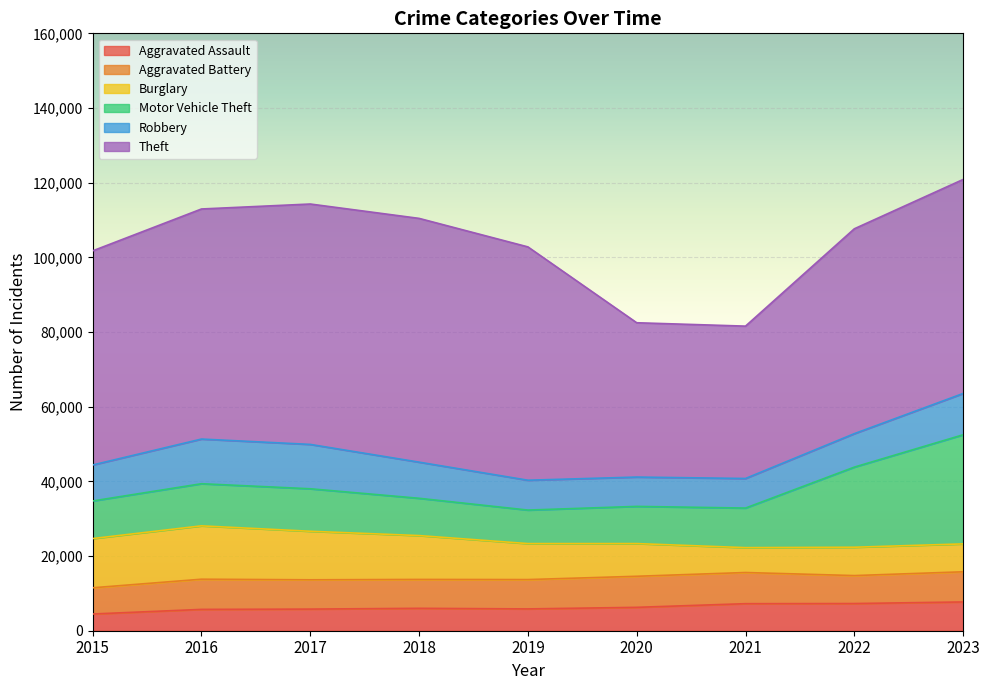

What is the highest value of the Aggravated Assault series?

7706